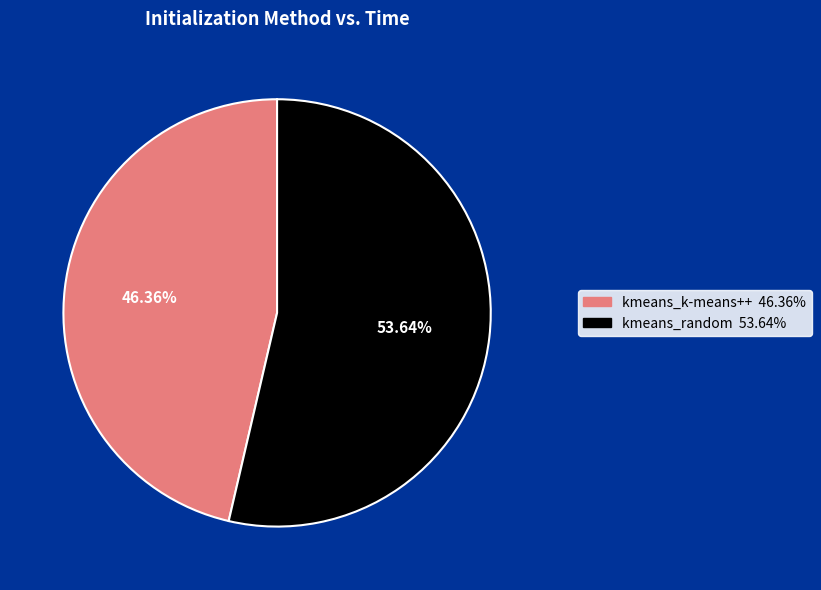

Is kmeans_random the majority of the pie?

Yes